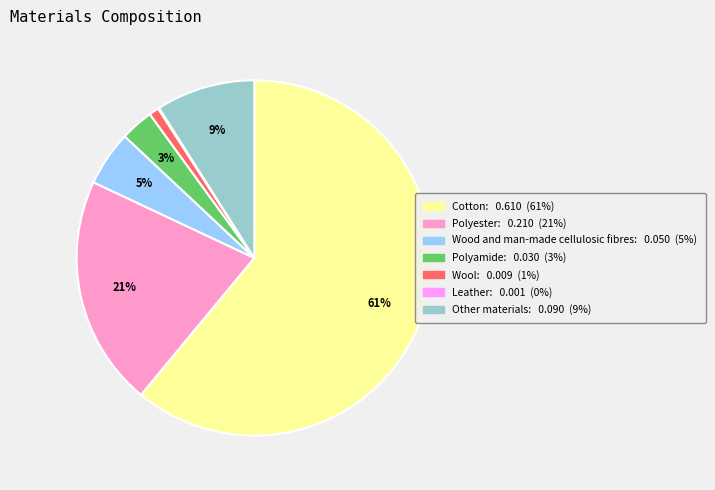

What percentage is the Wool slice, to the nearest percent?

1%